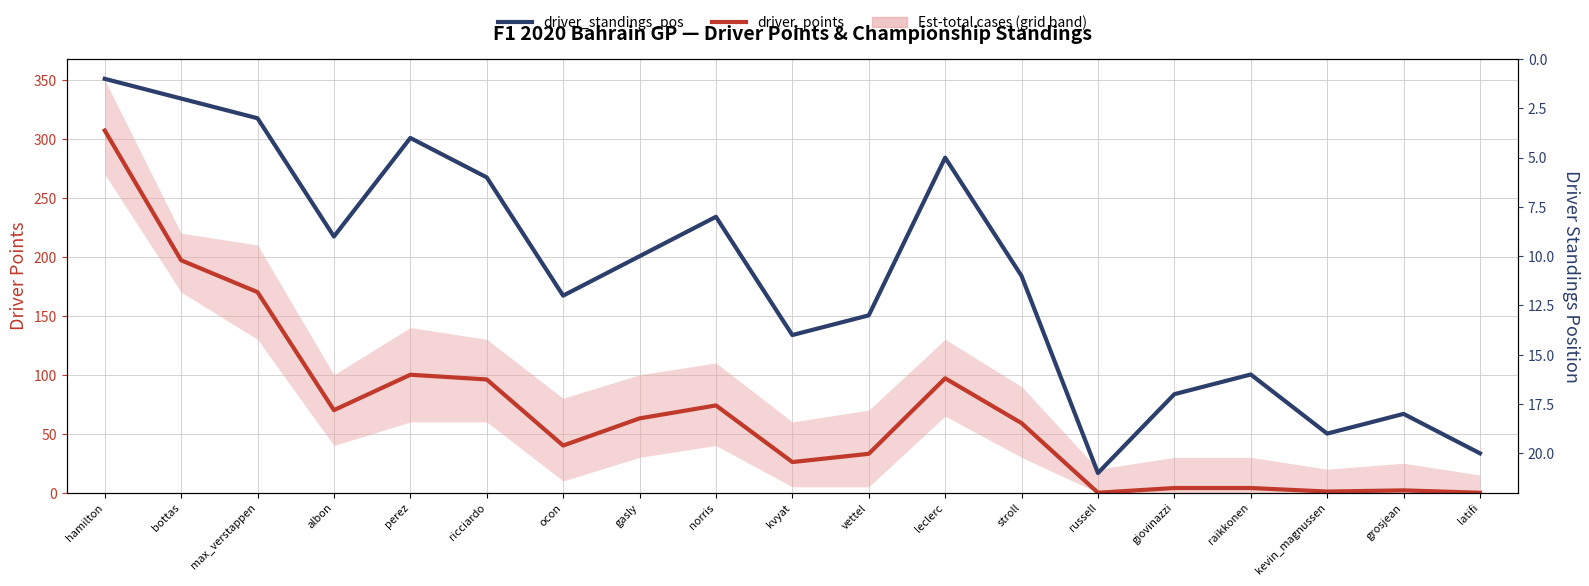

Which series has the largest range (max minus min)?

driver_points